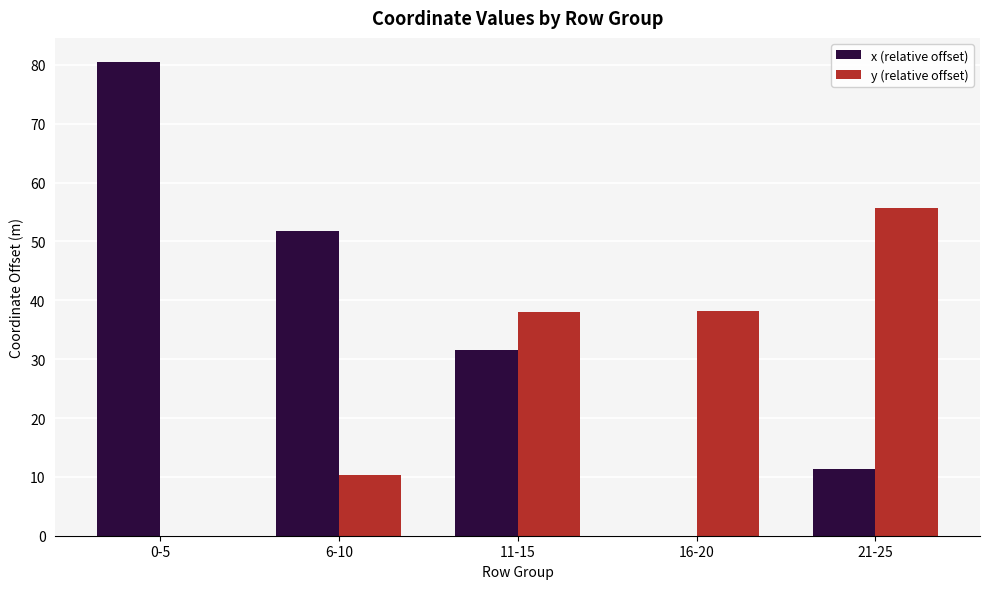

At which label does y (relative offset) first exceed 37?

11-15